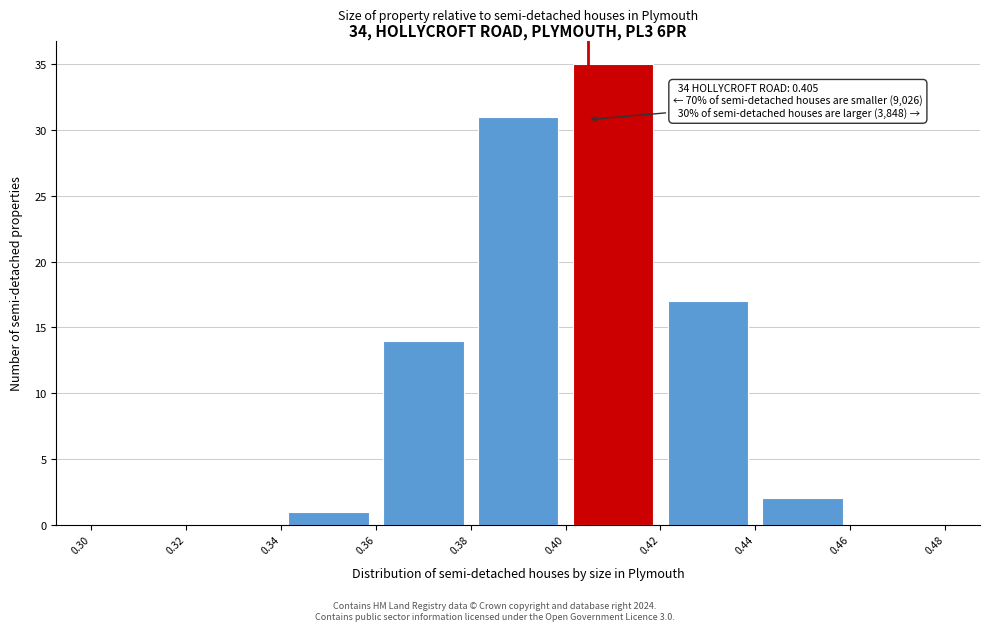

Which range on the x-axis has the tallest bar?

0.40 to 0.42